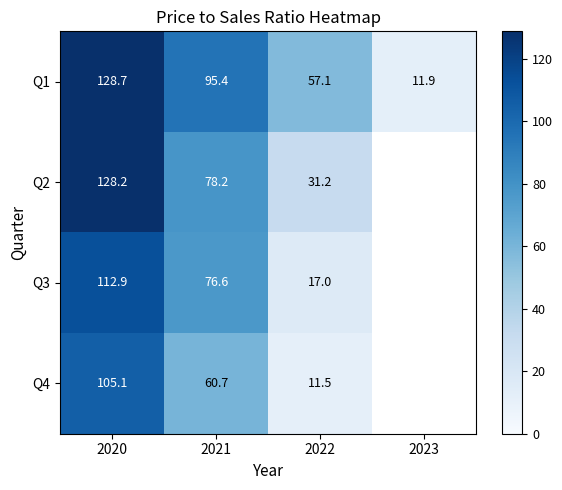

Is the value of Q1 at 2023 greater than the value of Q2 at 2022?

No